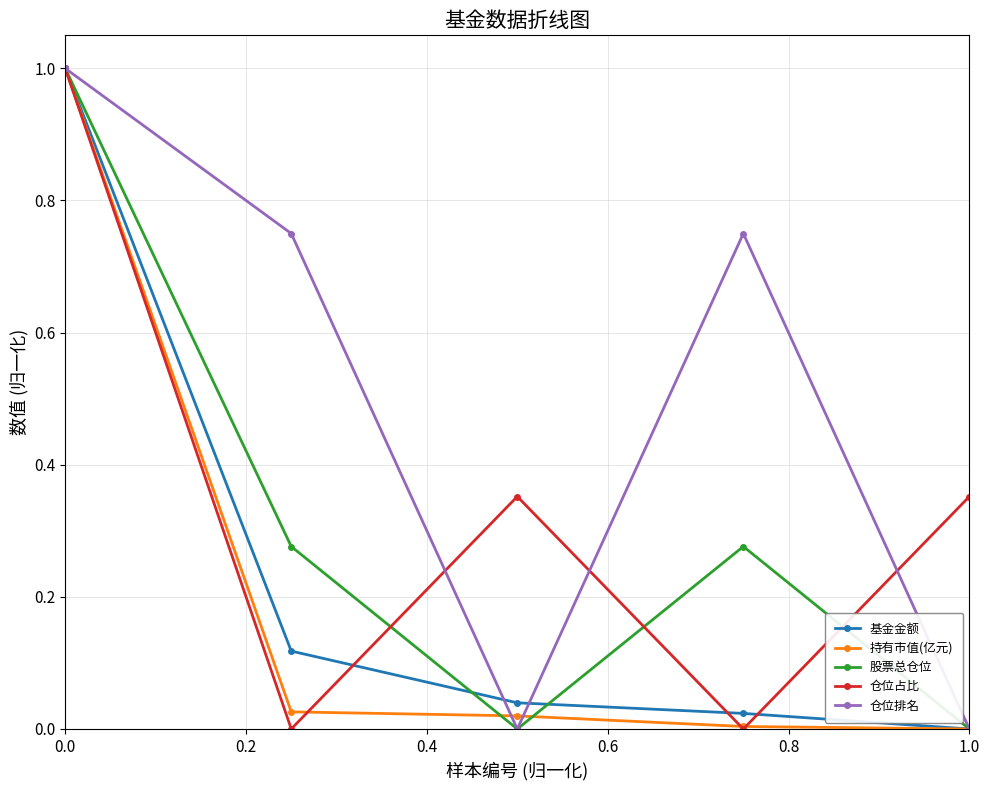

Which series has the largest total across all categories?

仓位排名